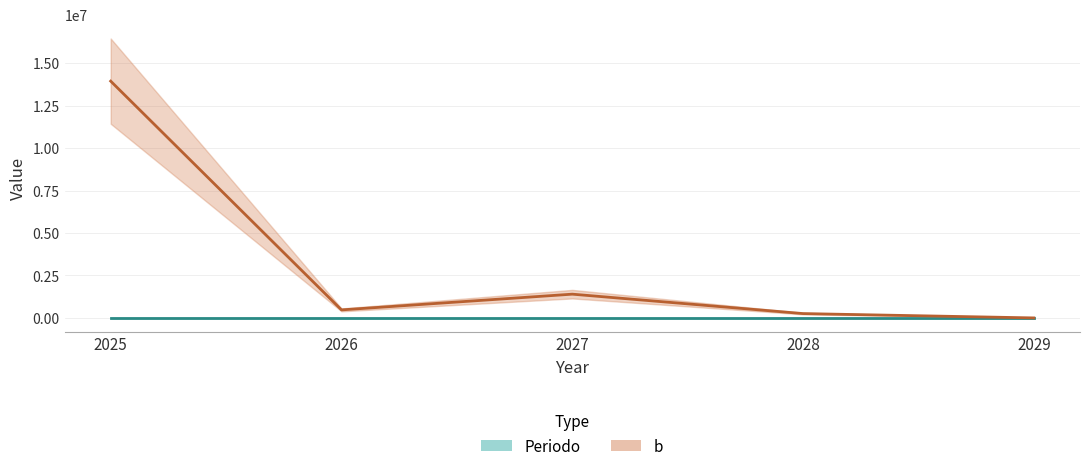

How many categories are shown in the chart?

5